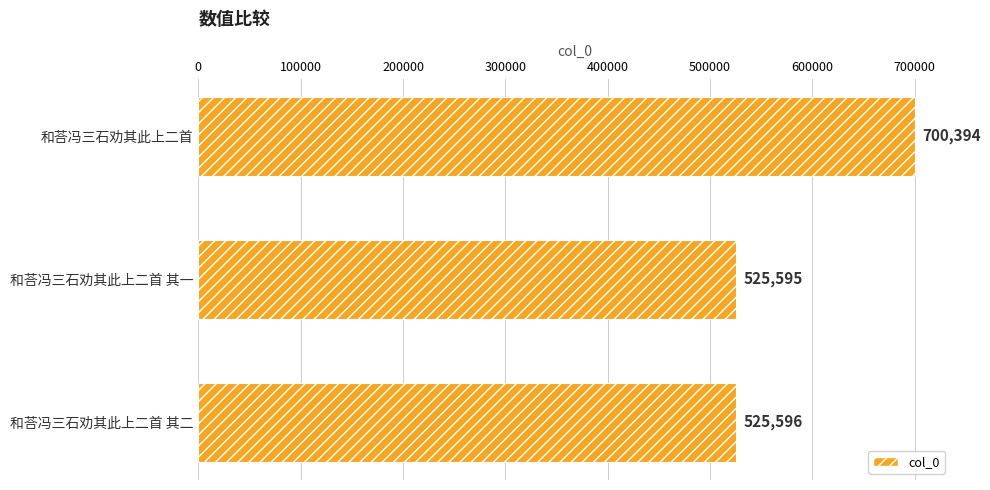

At which category does the chart reach its minimum across all series?

和荅冯三石劝其此上二首 其一